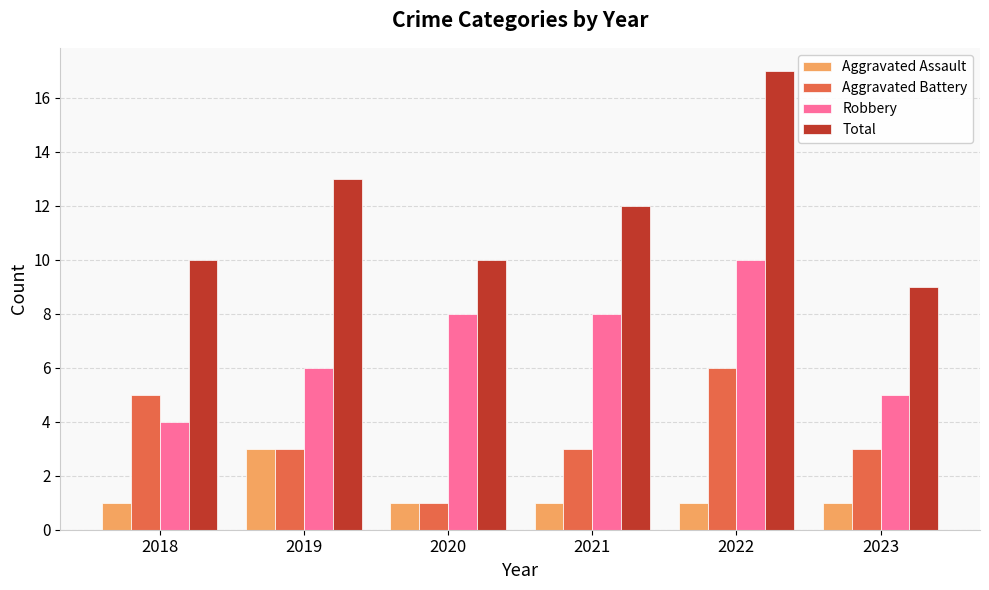

What is the difference between the highest and lowest values at 2023?

8